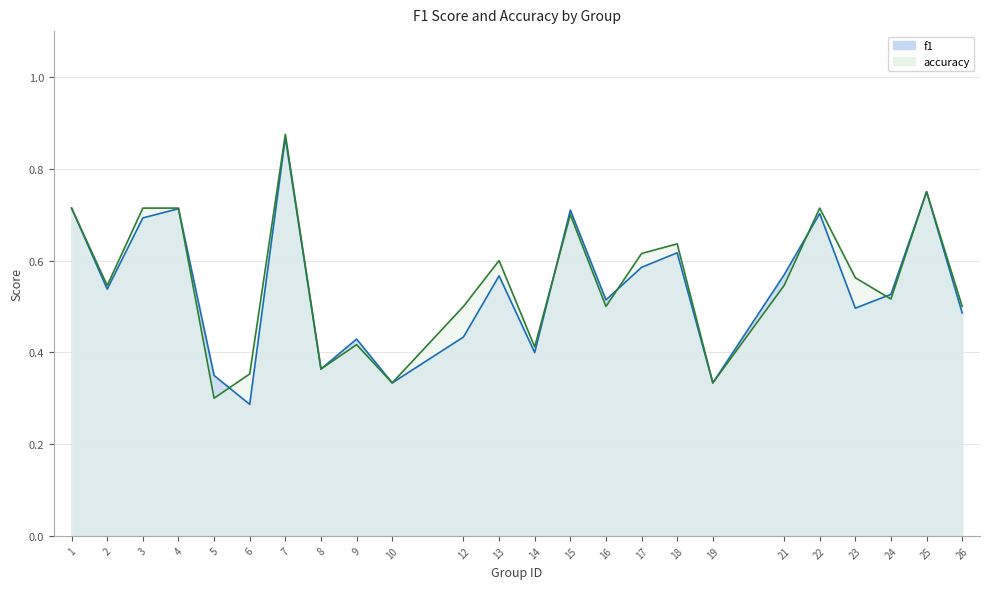

What is the sum of all f1 values?

13.0